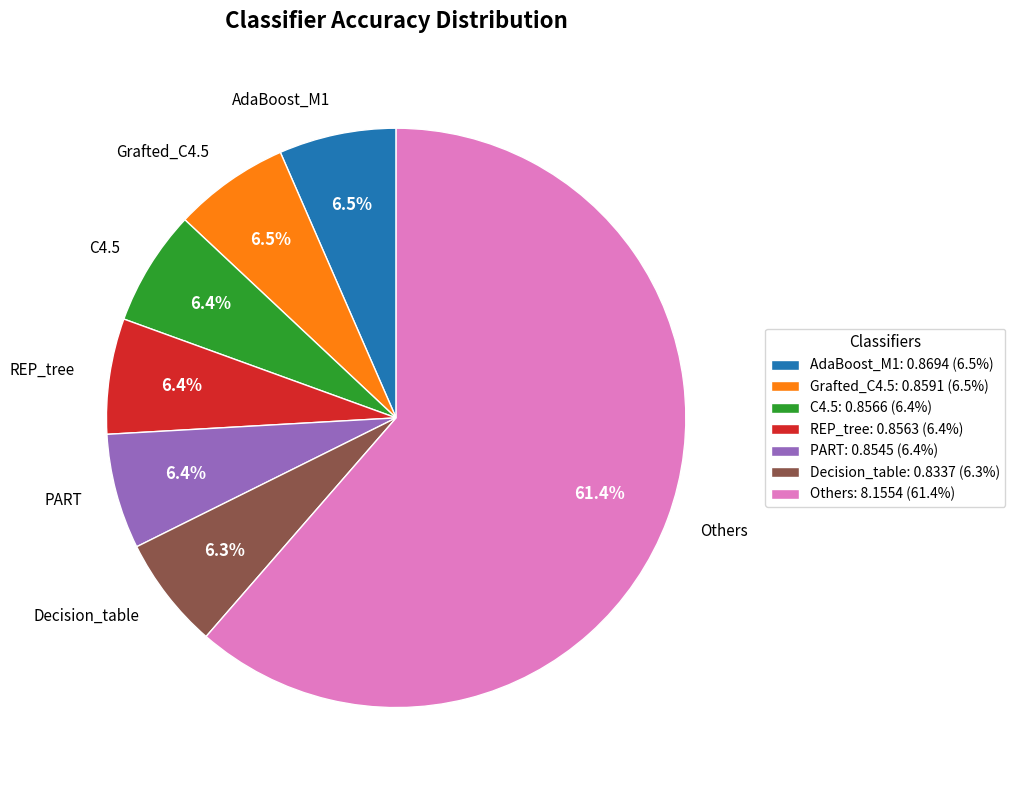

What percentage is NOT represented by C4.5?

93.6%